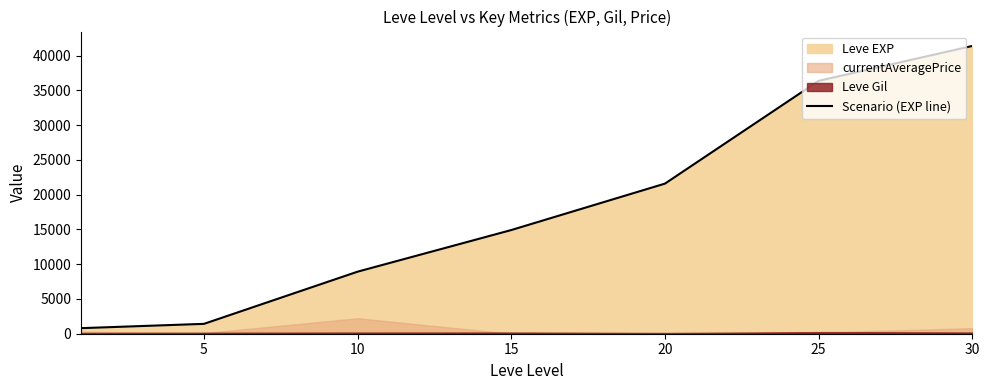

What is the value of the 3rd point from the left?

8930